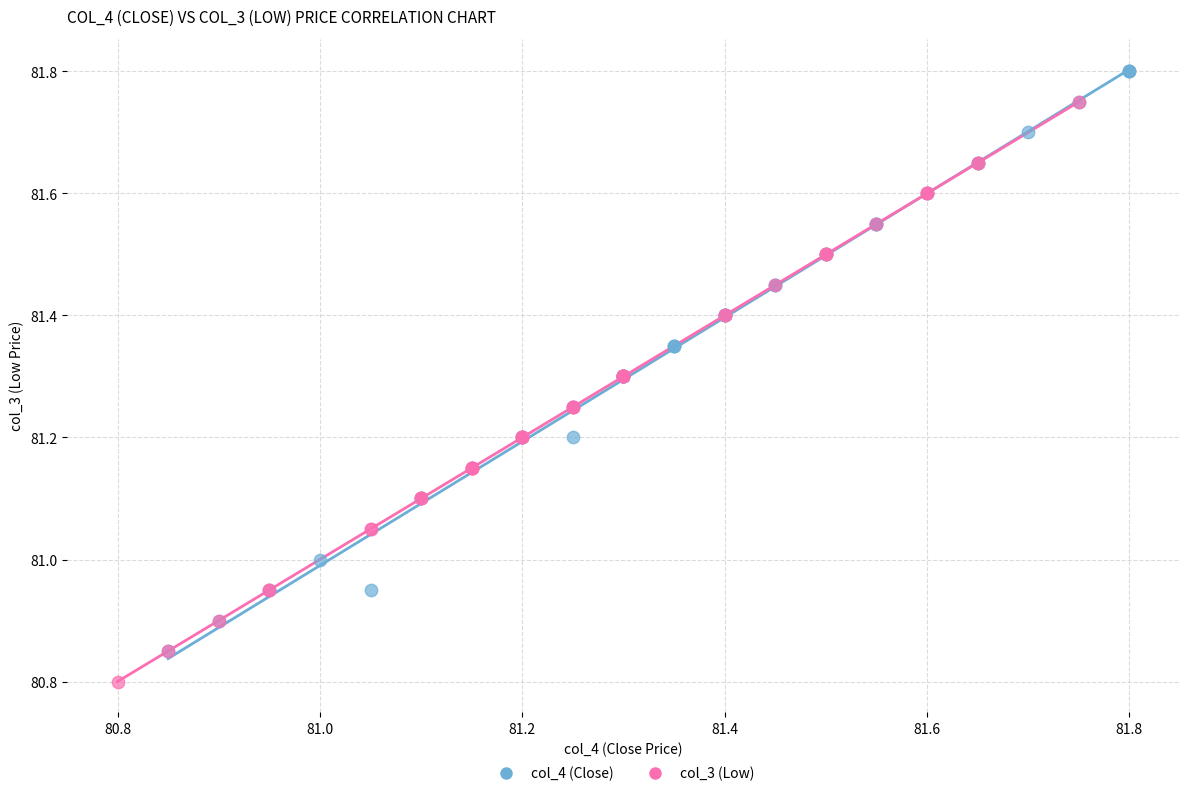

What are all the series names shown in the legend?

col_4 (Close), col_3 (Low)